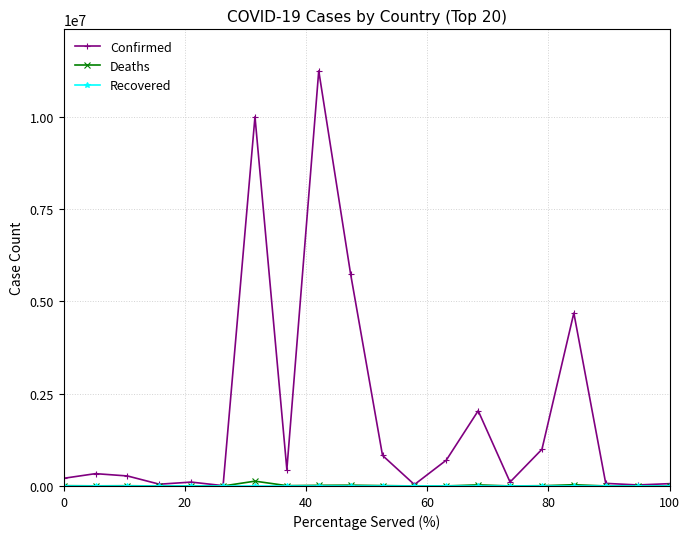

What is the maximum value shown in the chart?

11247412